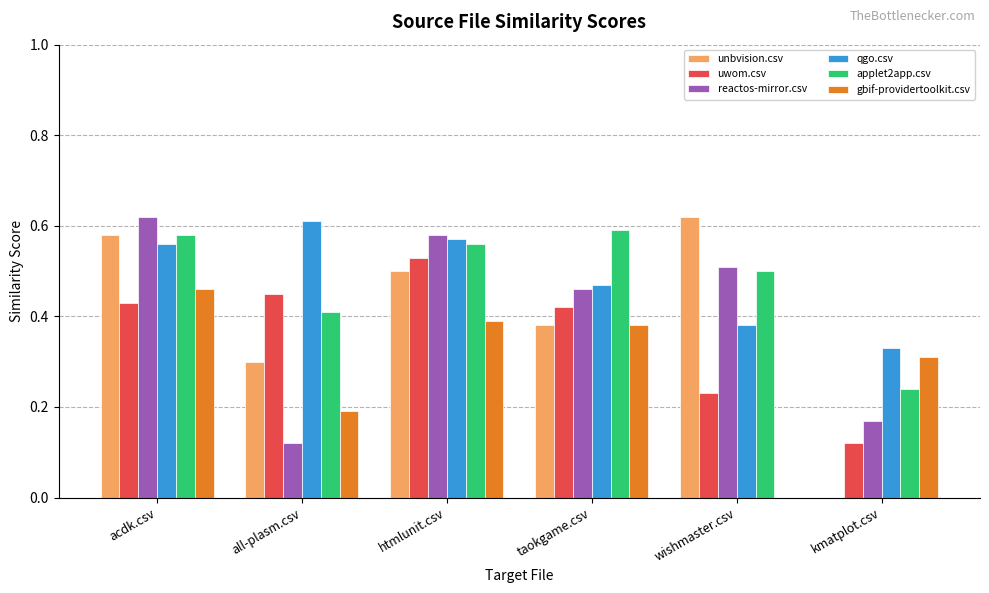

What is the sum of all unbvision.csv values?

2.4